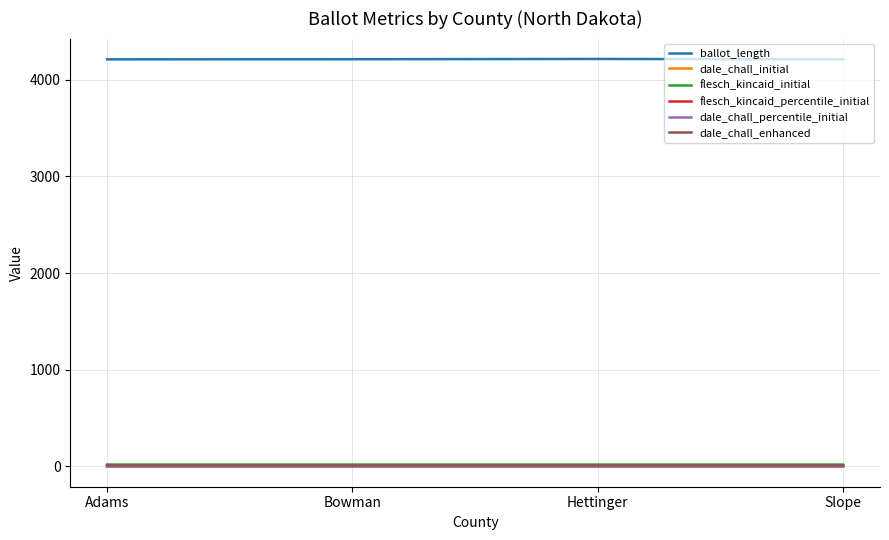

True or false: dale_chall_initial has a value of 11.4 at Bowman.

True